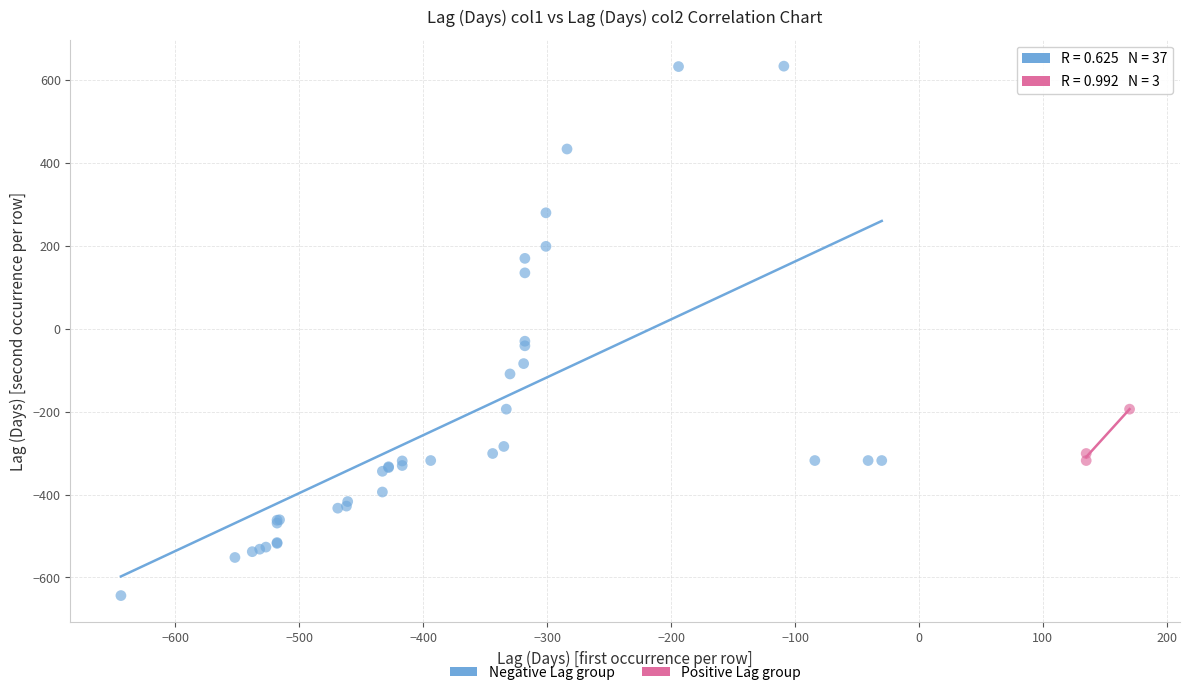

Which series reaches the maximum Y coordinate?

Negative Lag group